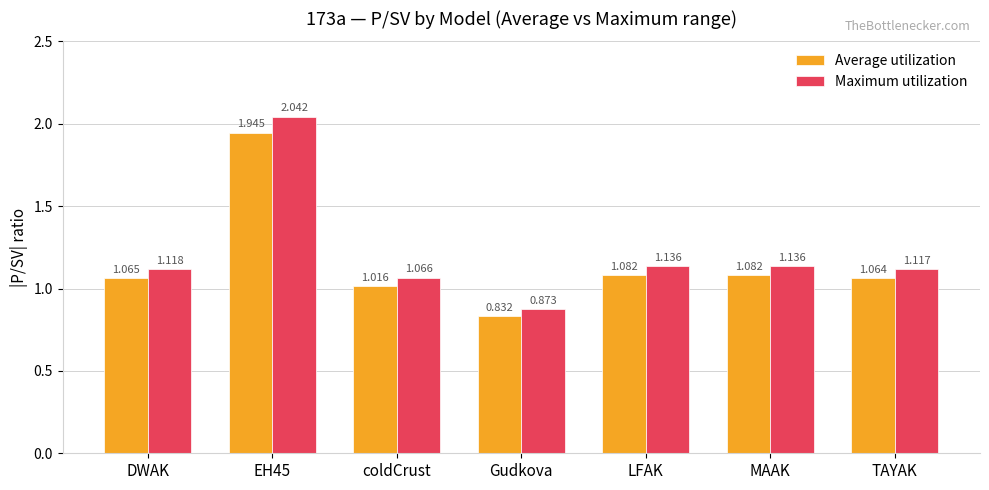

At which label does Maximum utilization first exceed 1?

DWAK